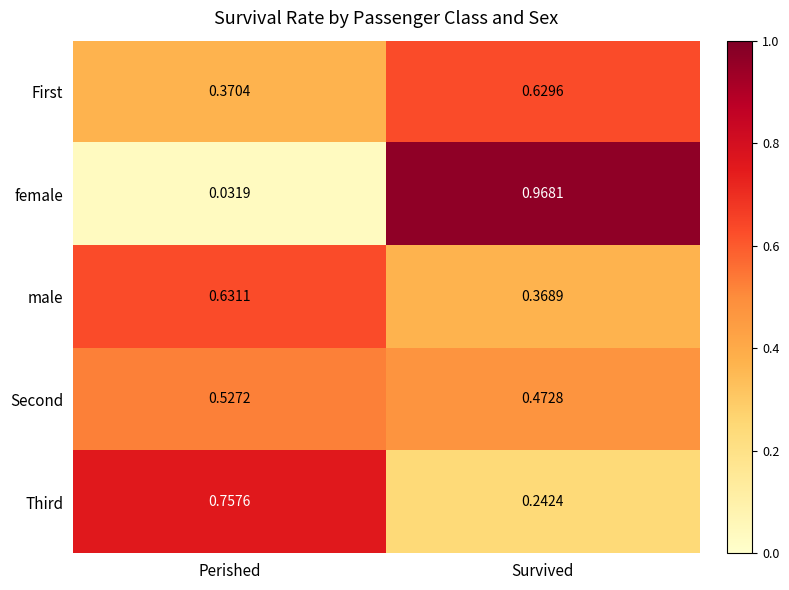

At which category does the chart reach its minimum across all series?

Perished